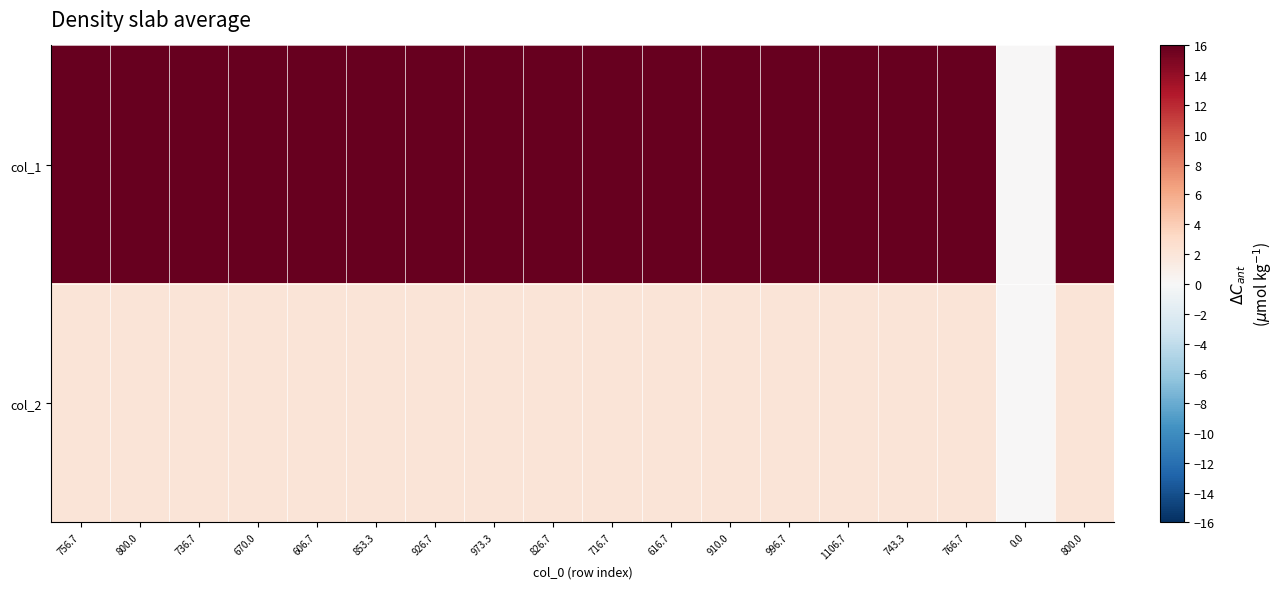

What is the difference between the highest and lowest values at 910.0?

679.8